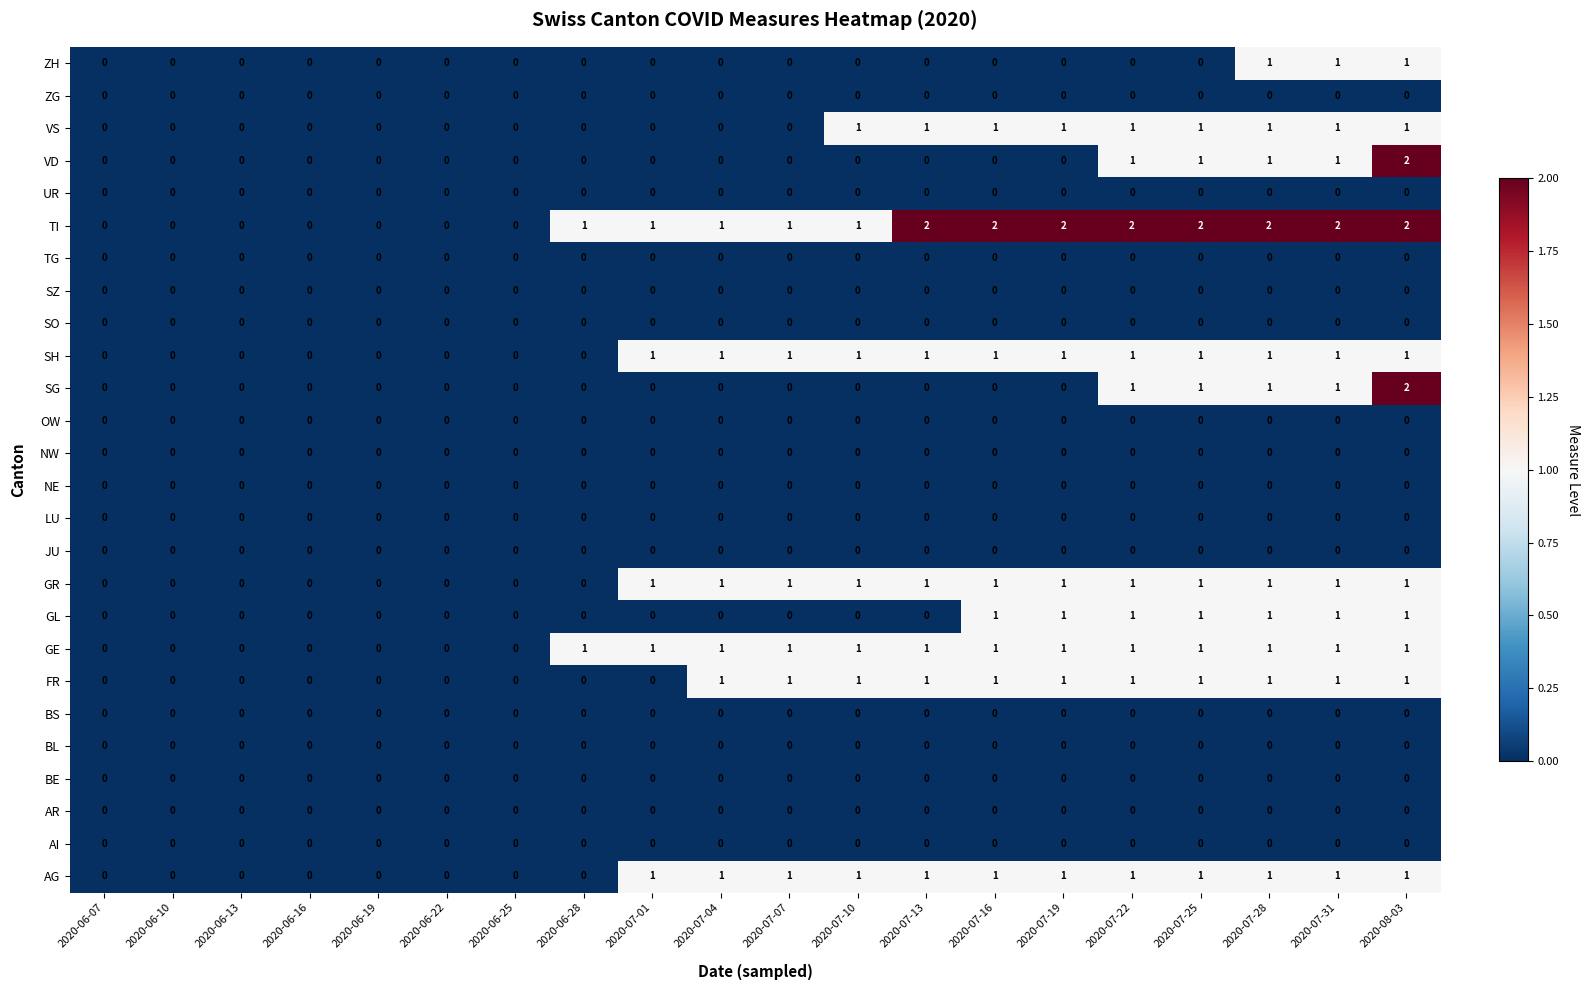

At which category is the sum across all series the highest?

2020-08-03